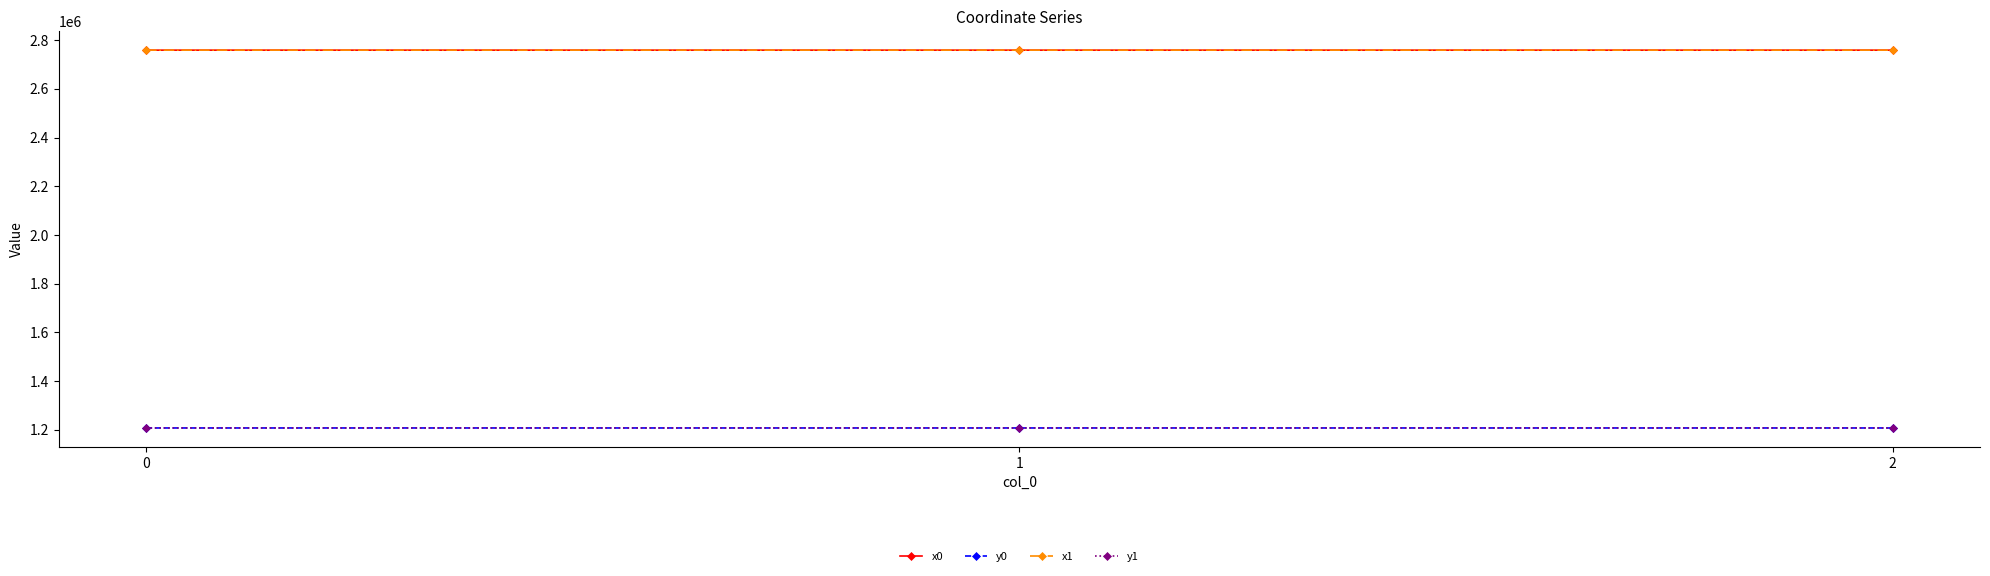

True or false: y0 has a value of 1207888.3 at 0.

True